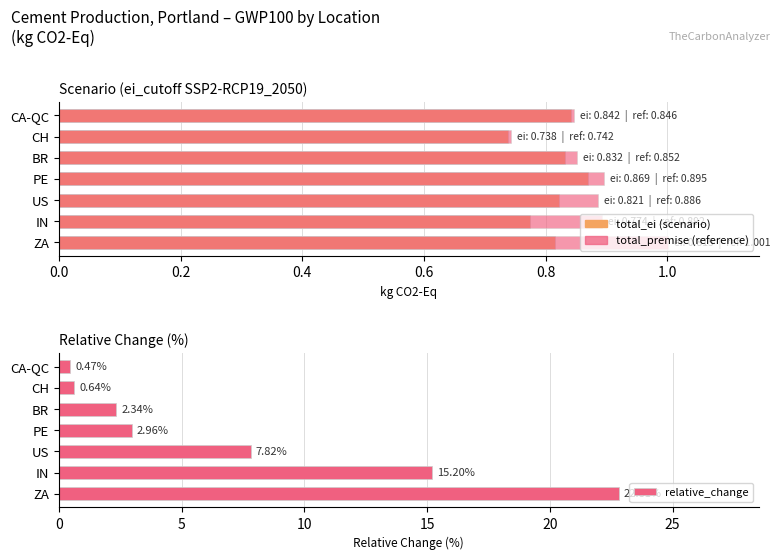

What is the label of the 2nd bar from the right?

CH